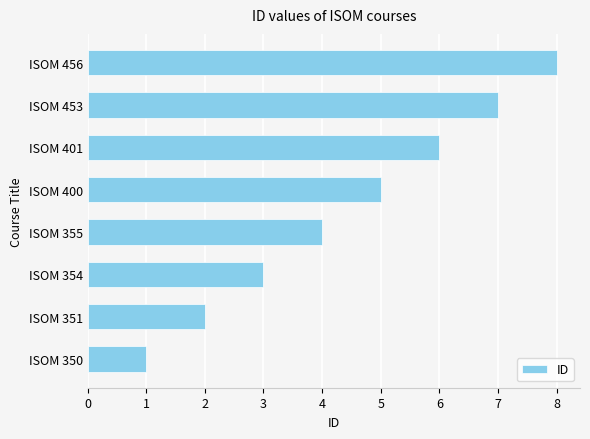

The chart shows a value of 6 at ISOM 401. True or false?

True